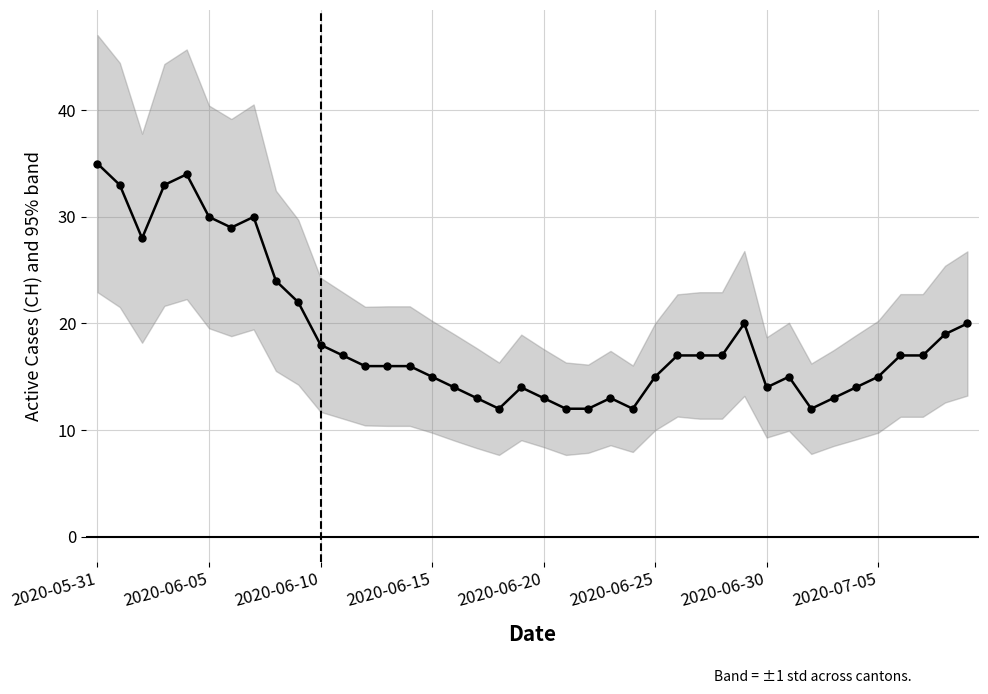

What is the change in value from 2020-07-05 to 26?

-13